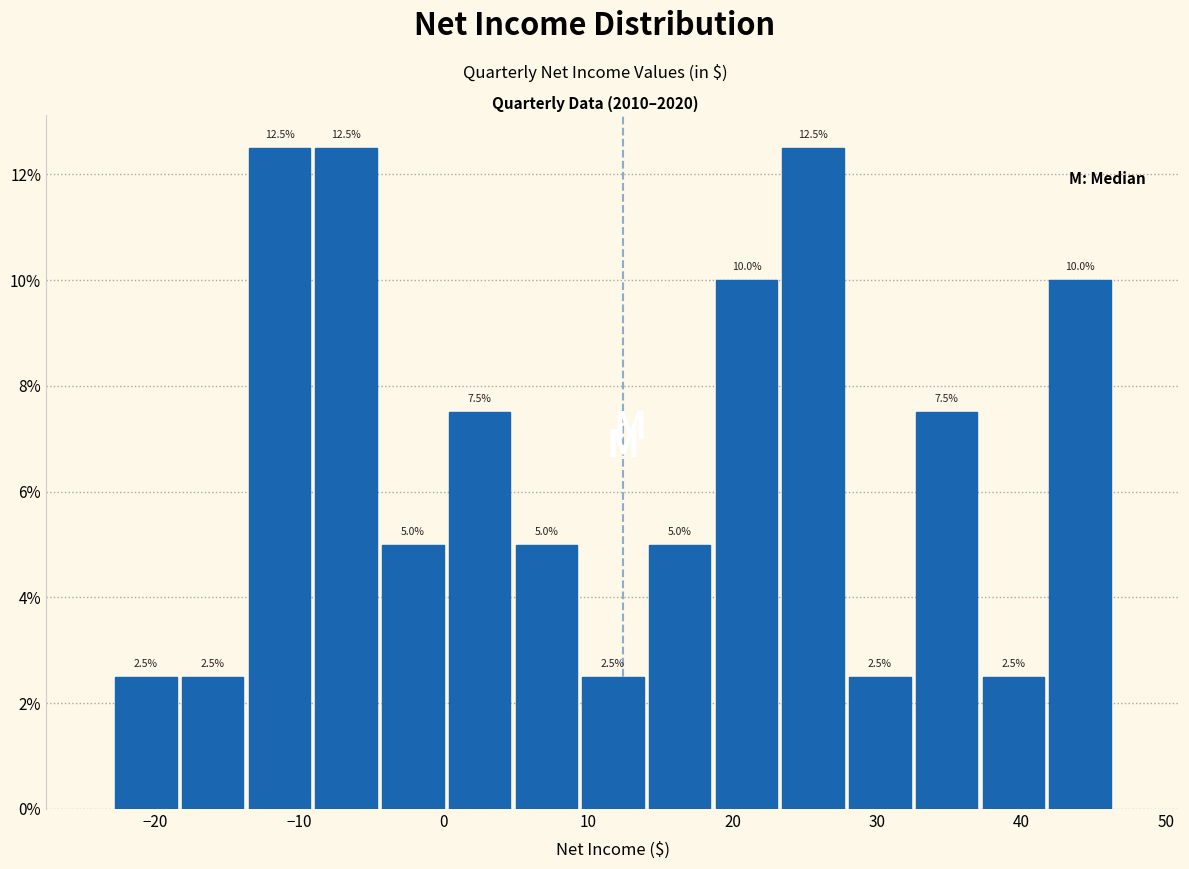

How tall is the bar that spans -4 to 0 on the x-axis? The bar edges are not printed on the chart, so give them approximately, as read against the axis.

5.0